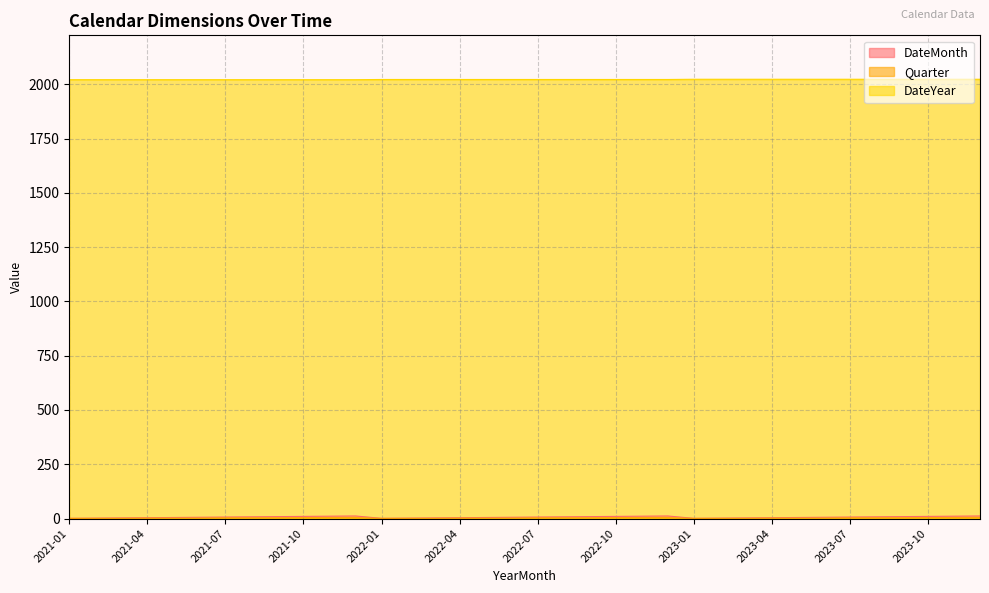

The Quarter series shows 3 at 2021-09. True or false?

True